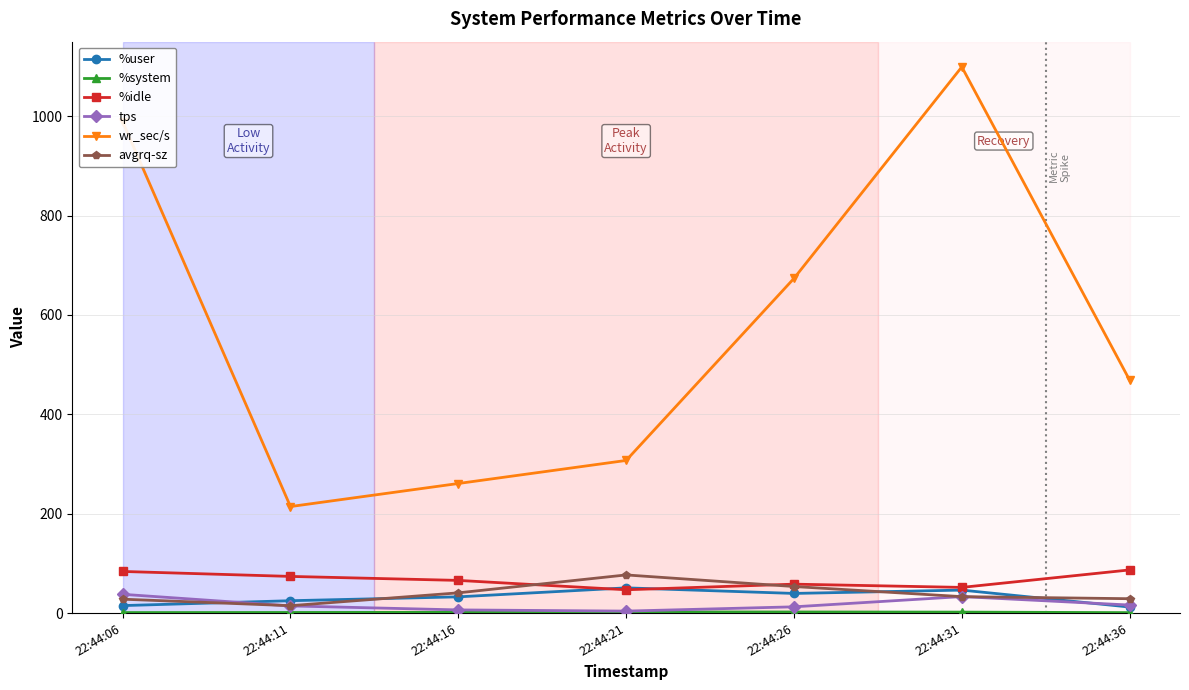

True or false: %user and wr_sec/s cross at least once.

False